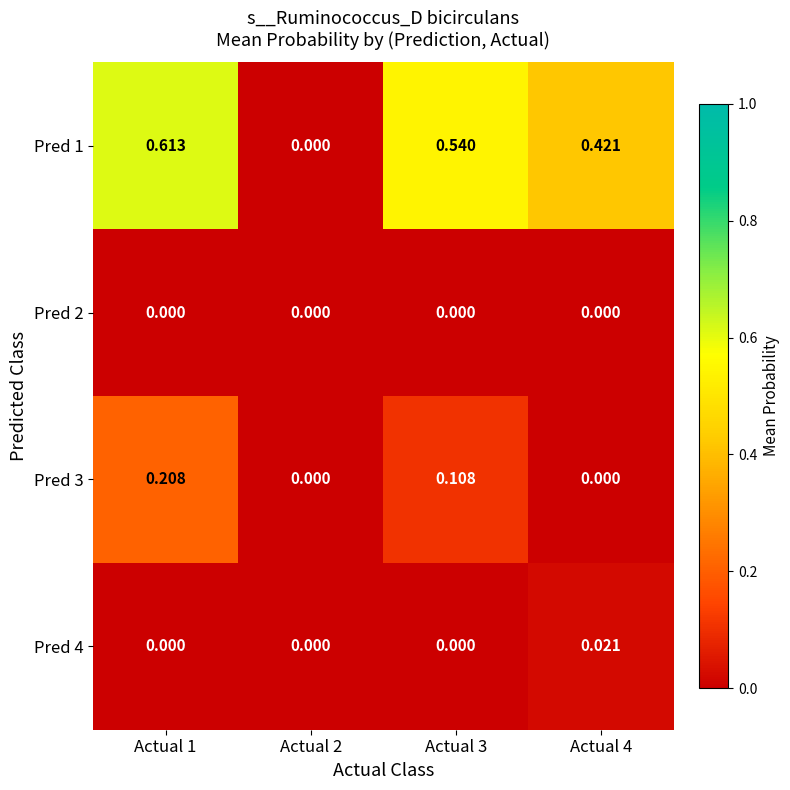

How many data points does each series have?

4